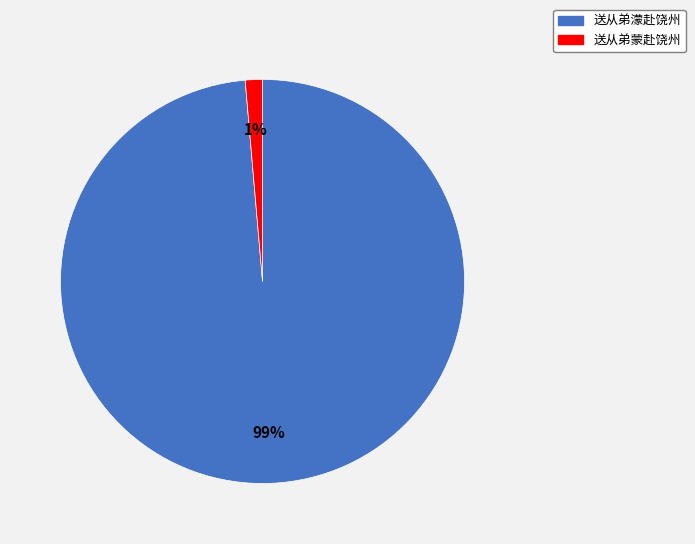

What is the largest slice in the pie chart?

送从弟濛赴饶州